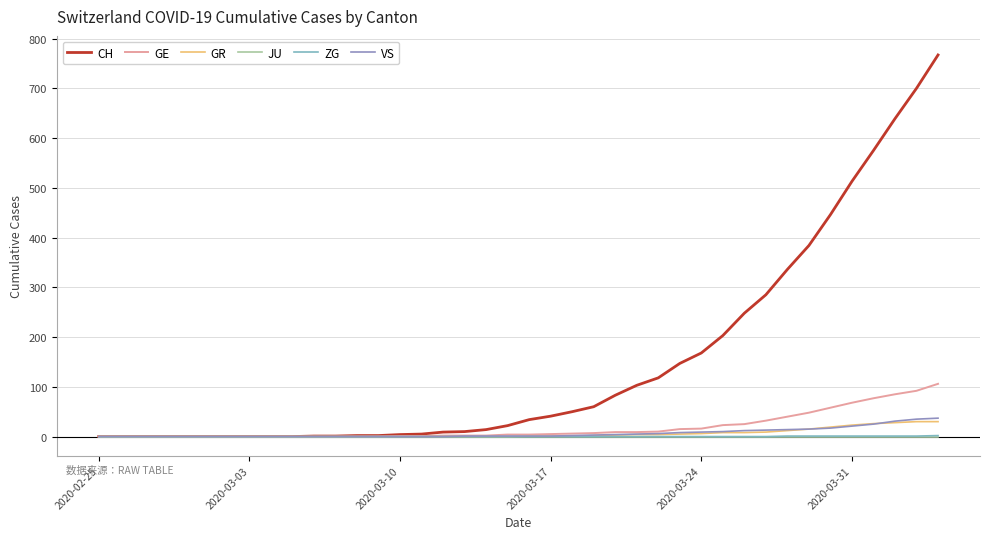

Which series has the largest range (max minus min)?

CH